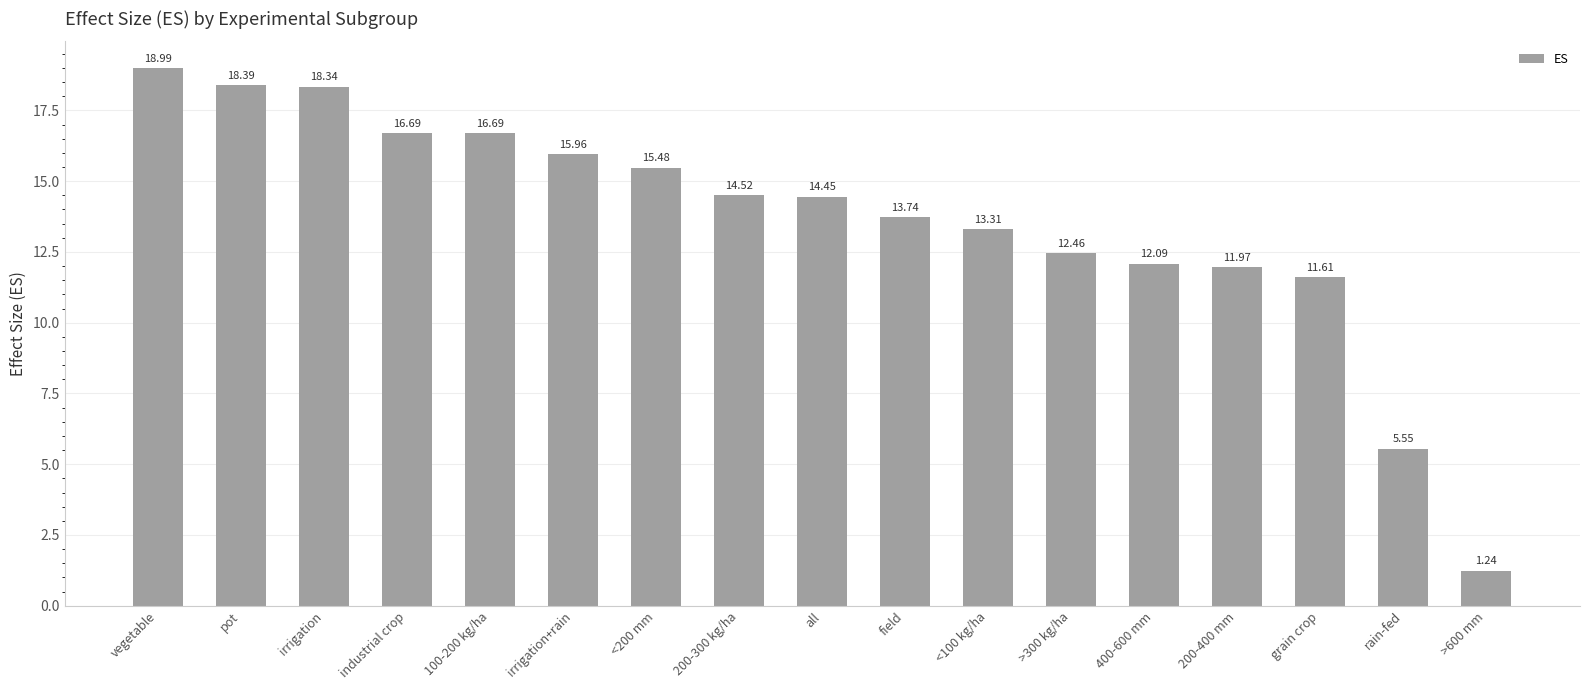

Where is the data nearest to the value 10?

grain crop